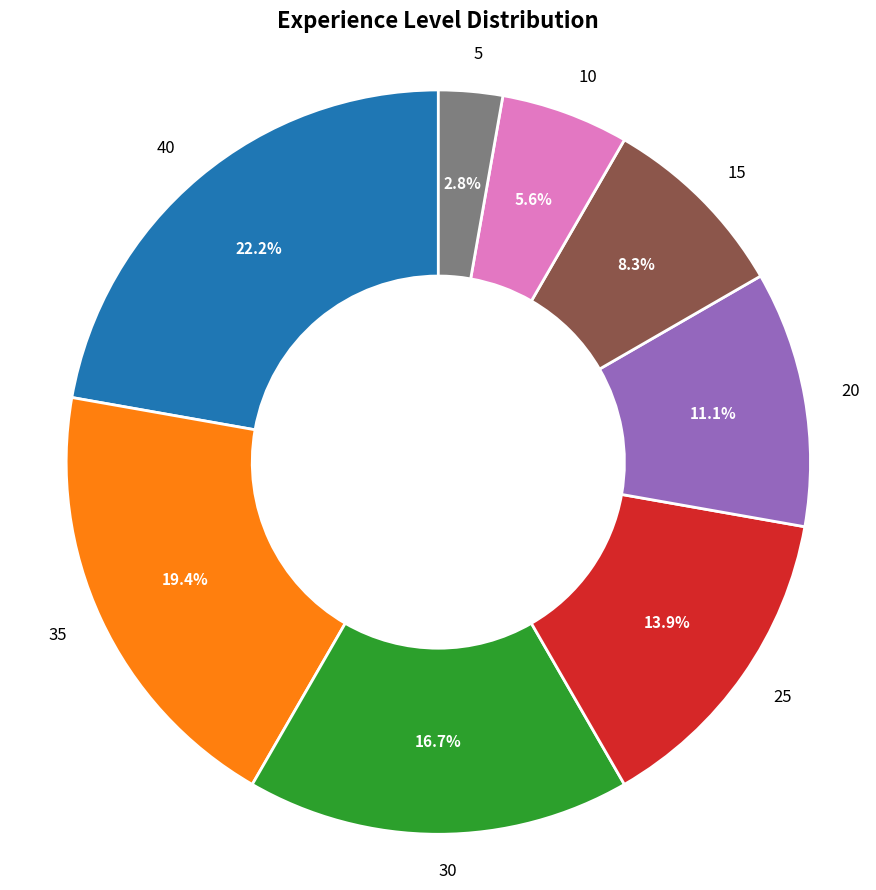

Approximately how many times larger is the value at 15 compared to 30?

0.5